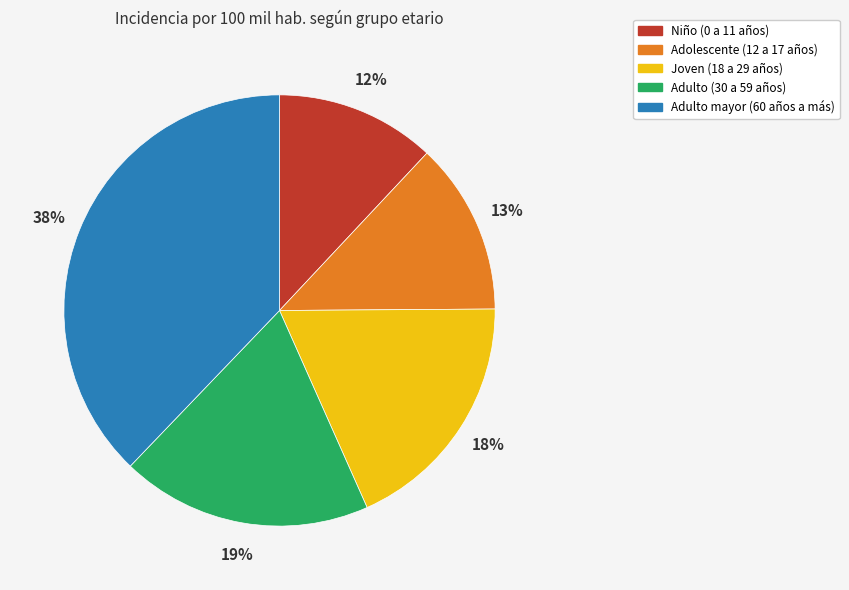

What percentage is the Adolescente (12 a 17 años) slice, to the nearest percent?

13%